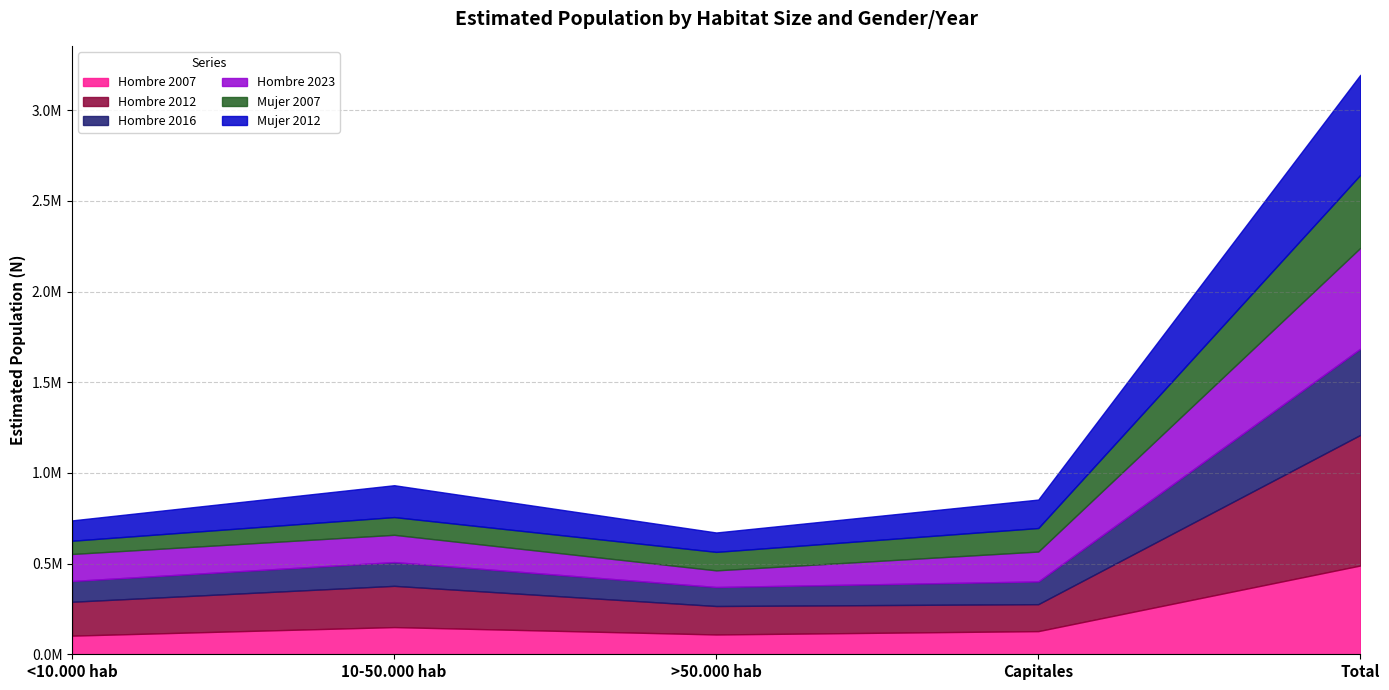

What position from the right is >50.000 hab?

3